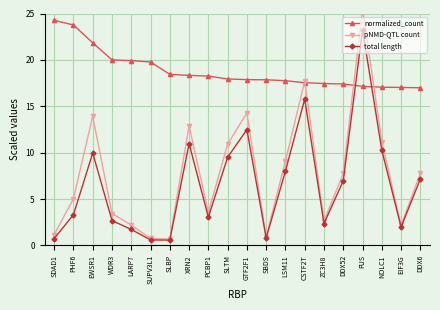

At how many categories does at least one series exceed 7?

20